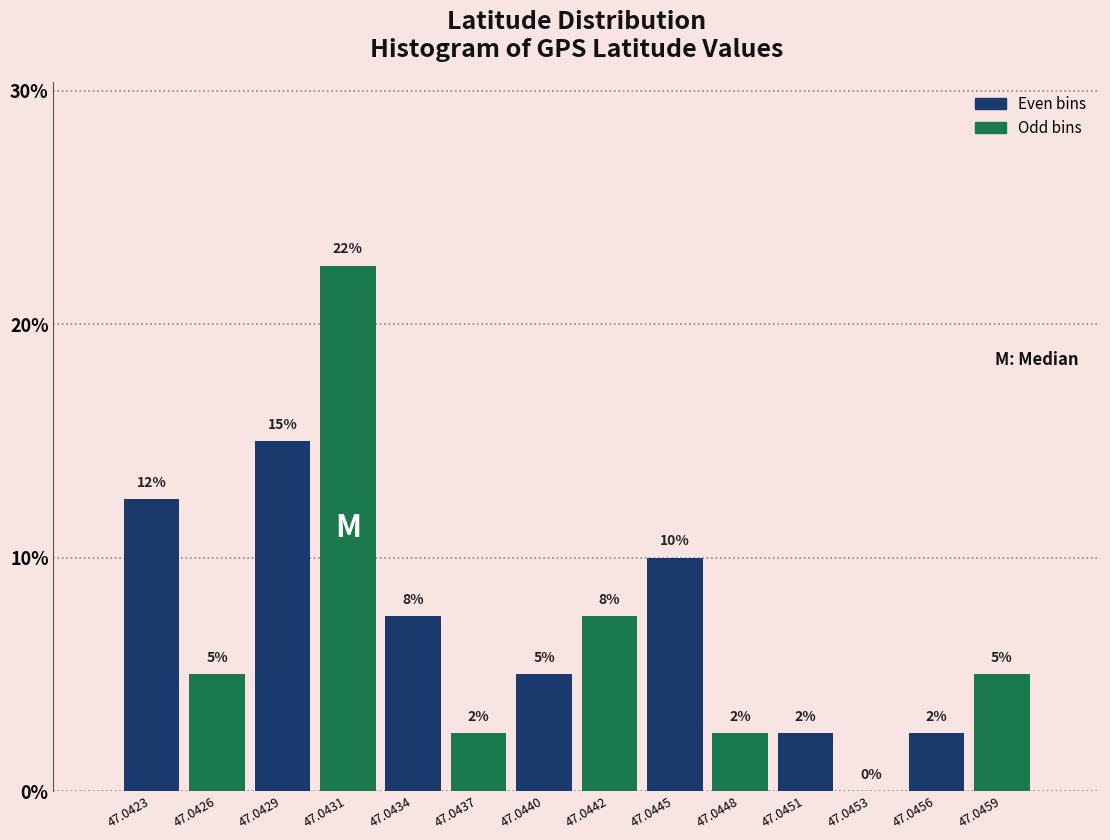

Are the bars horizontal?

No